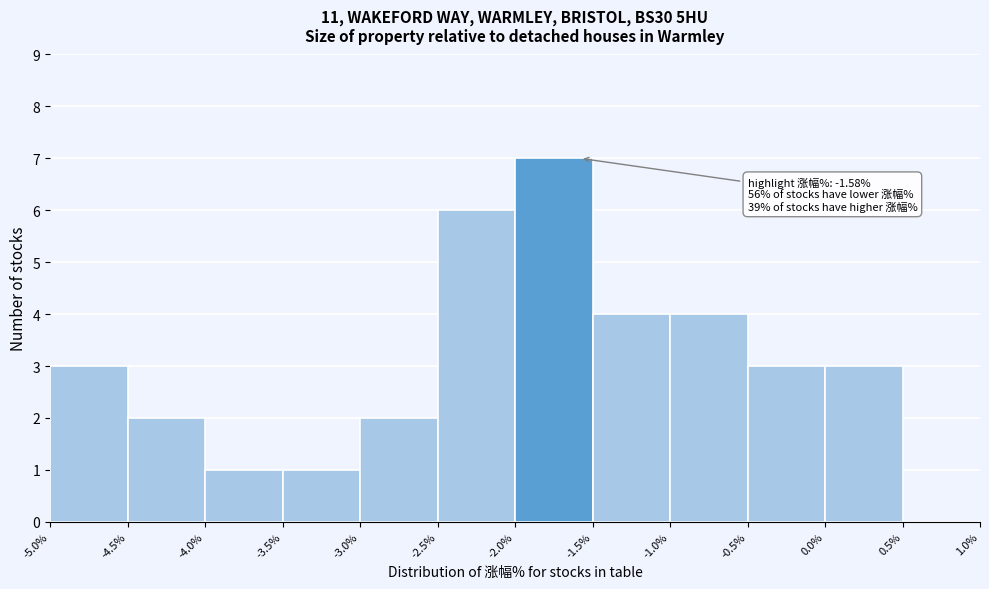

Which range on the x-axis has the tallest bar?

-2.0% to -1.5%